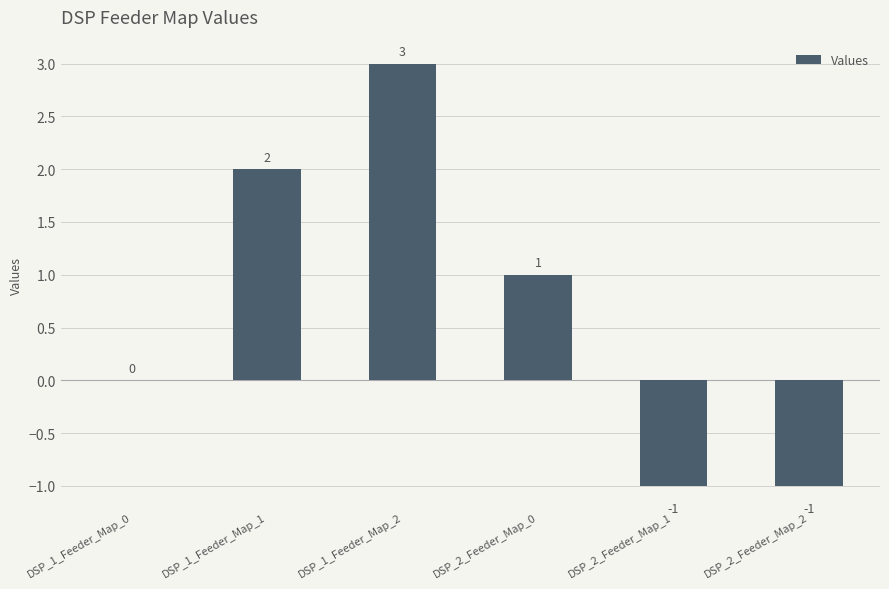

What is the sum of all values?

4